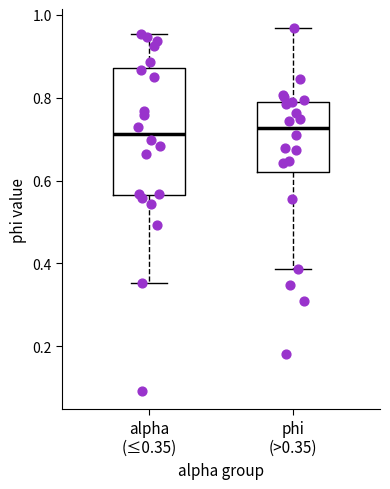

Reading left to right, transcribe this box plot: for each box, give where its median line is, the range the box spans, and where its two whiskers end, as read against the y-axis. The values are not printed on the chart, so give them approximately, as read against the axis.

alpha (≤0.35): median 0.72, box 0.56 to 0.88, whiskers 0.36 to 0.96
phi (>0.35): median 0.72, box 0.62 to 0.80, whiskers 0.38 to 0.96